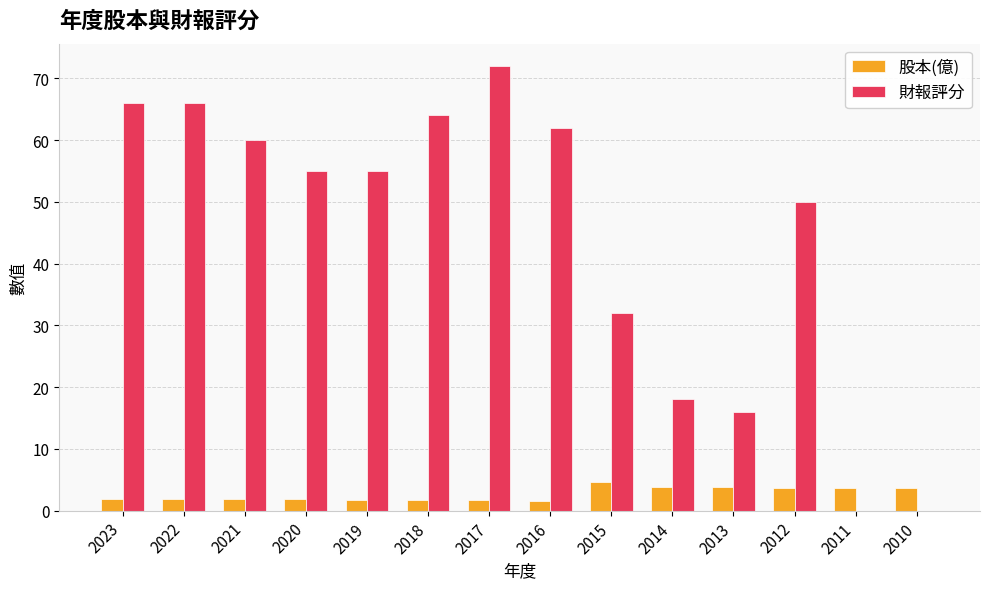

Is it true that 股本(億) equals 3.9 at 2013?

True